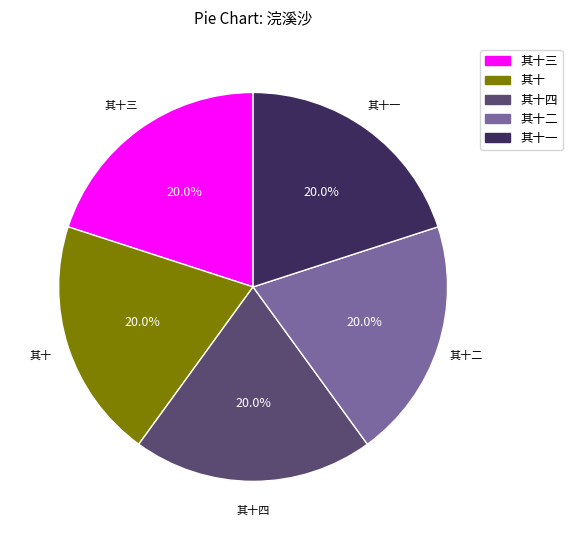

Is there a majority slice in this chart?

No